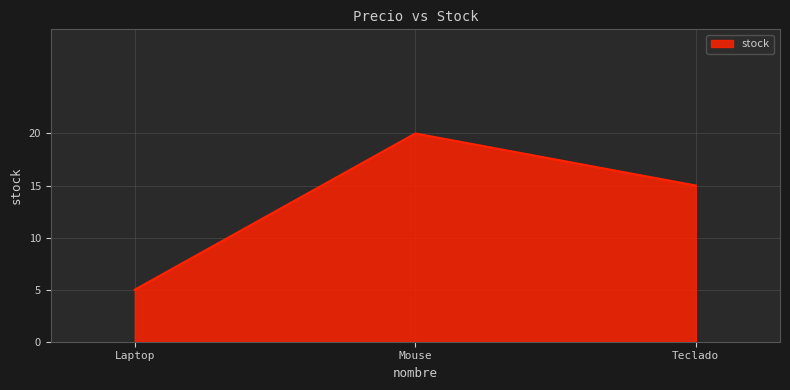

Which label corresponds to the smallest value in the chart?

Laptop